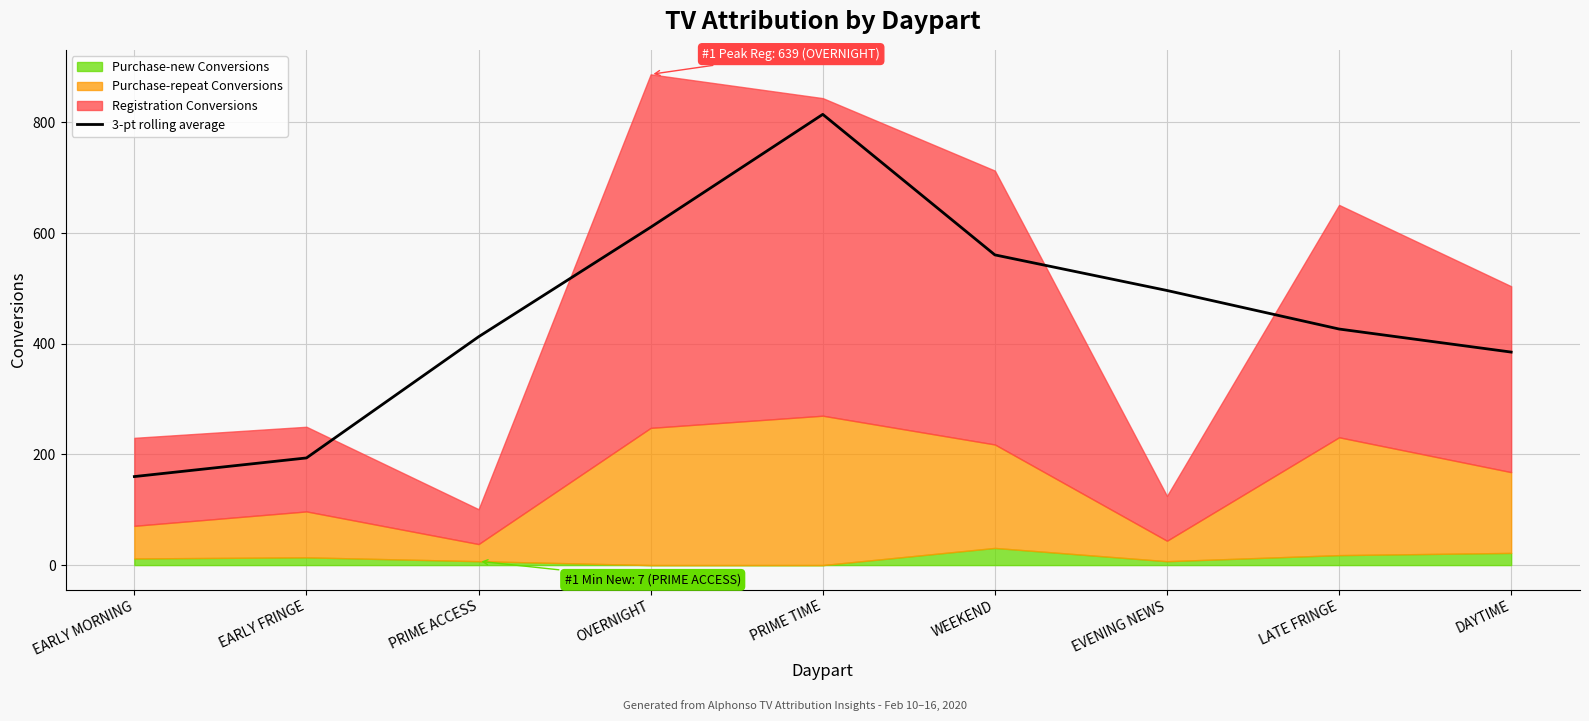

Rank the categories by value from highest to lowest.

PRIME TIME, OVERNIGHT, WEEKEND, EVENING NEWS, LATE FRINGE, PRIME ACCESS, DAYTIME, EARLY FRINGE, EARLY MORNING